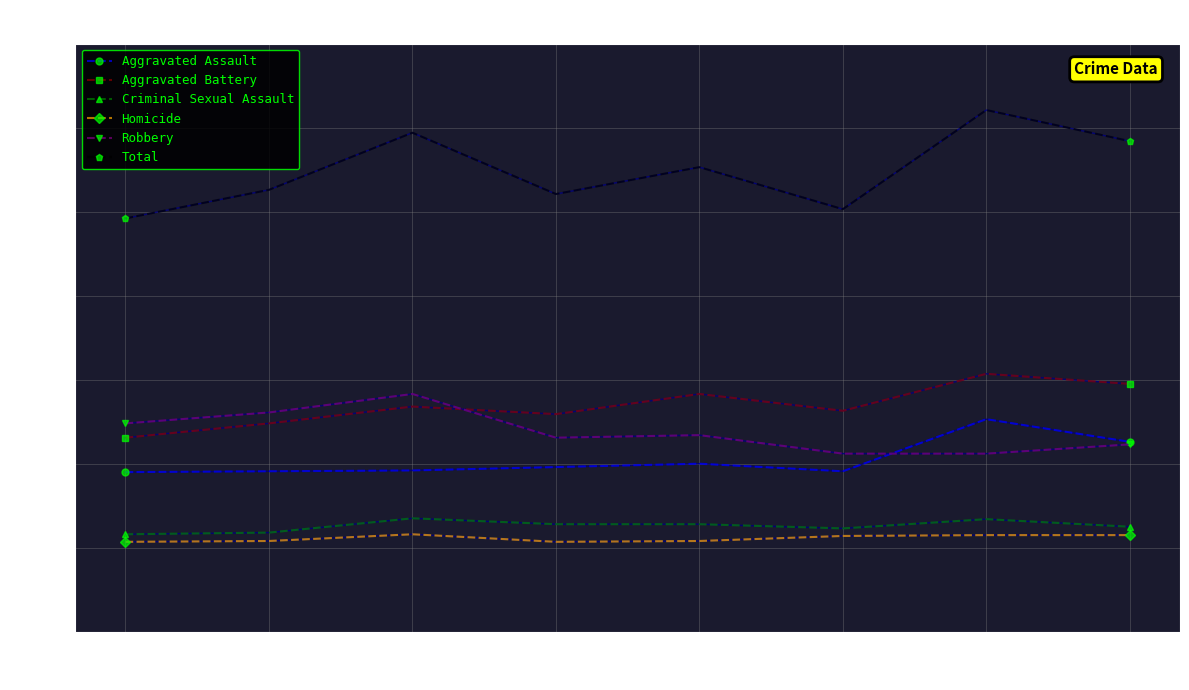

Is the value of Criminal Sexual Assault at 2016 greater than the value of Total at 2021?

No